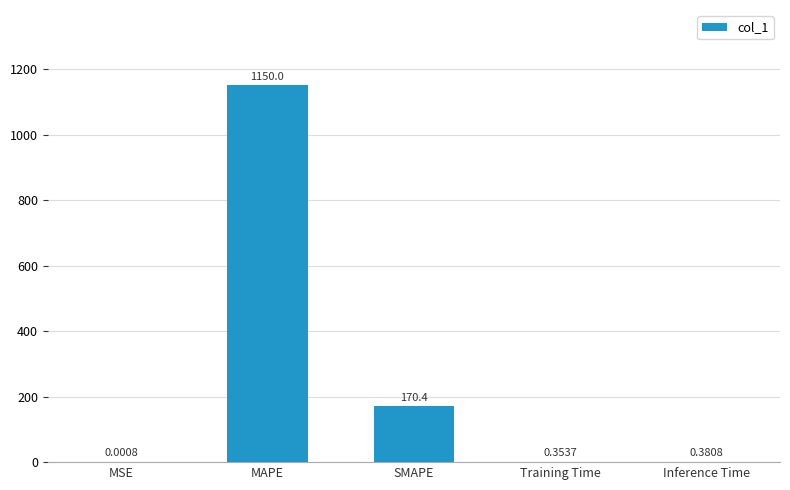

At which category does the chart reach its peak across all series?

MAPE